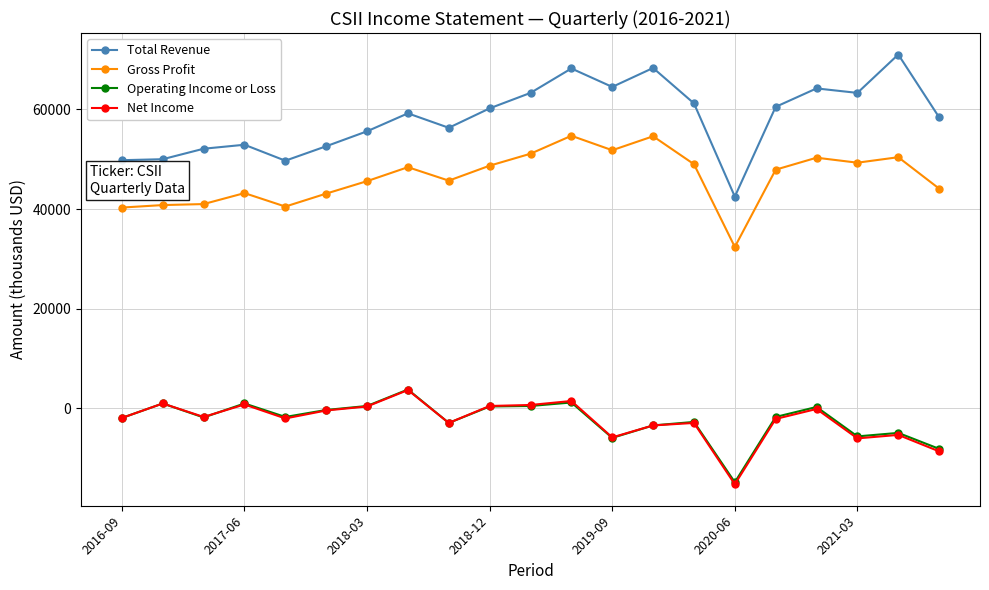

What is the greatest value displayed?

71000